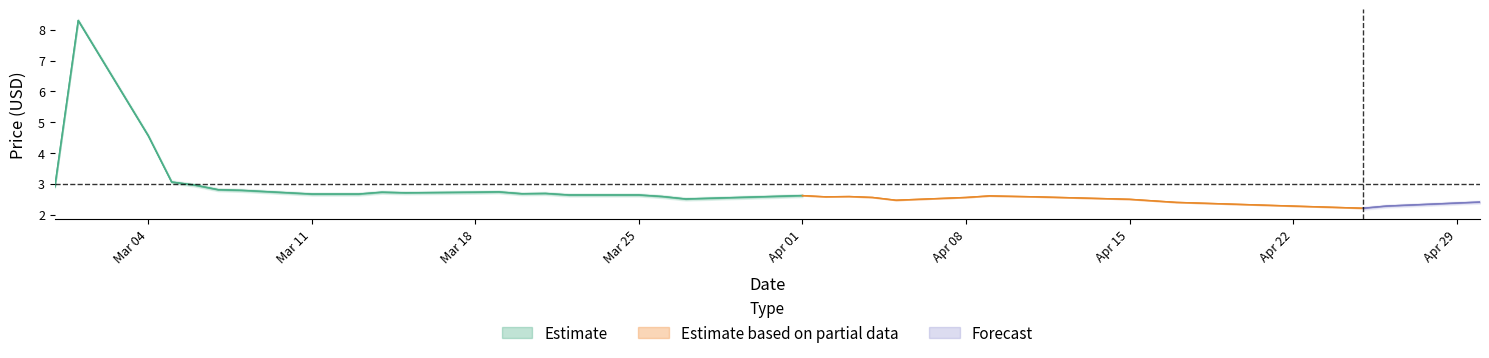

Is this an area chart (filled region under the line)?

No